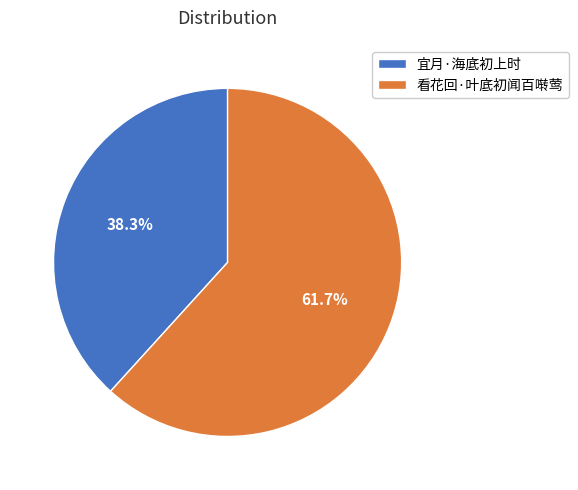

Combined, do 宜月·海底初上时 and 看花回·叶底初闻百啭莺 account for over 50%?

Yes